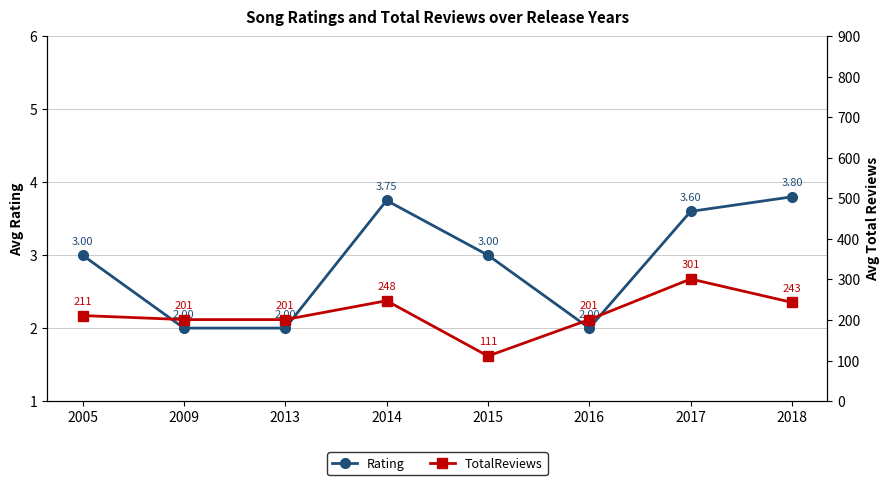

What is the approximate value of Rating at 2015?

3.0